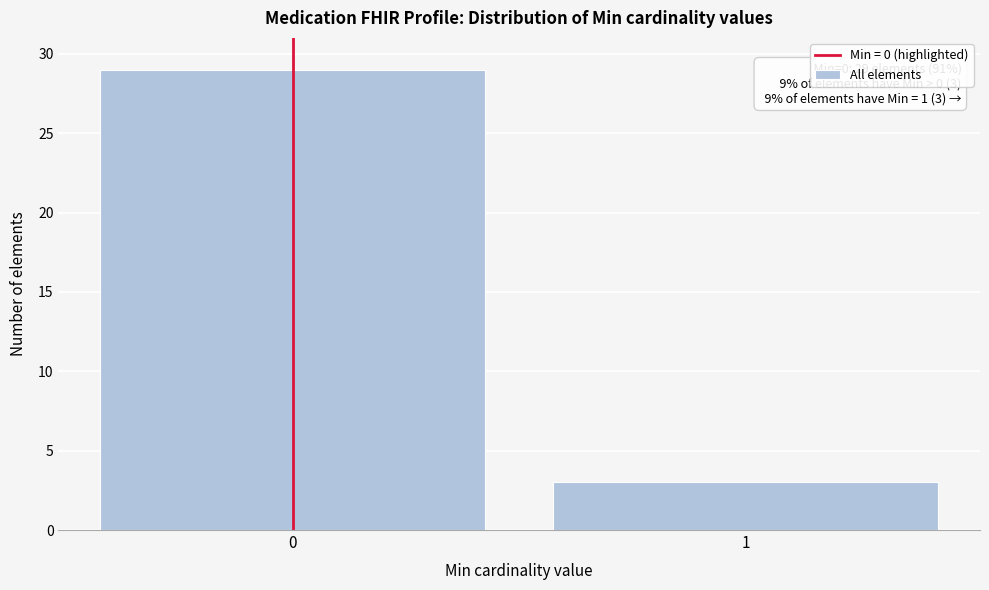

Reading left to right, what are all the values shown in this chart?

29	3